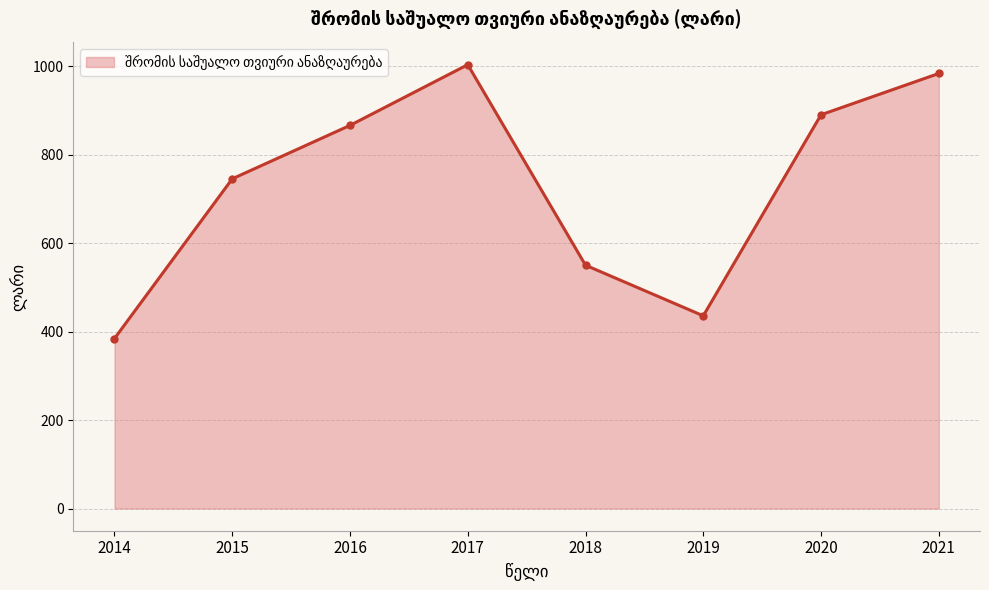

True or false: the data has more than 0 interior local peaks.

True